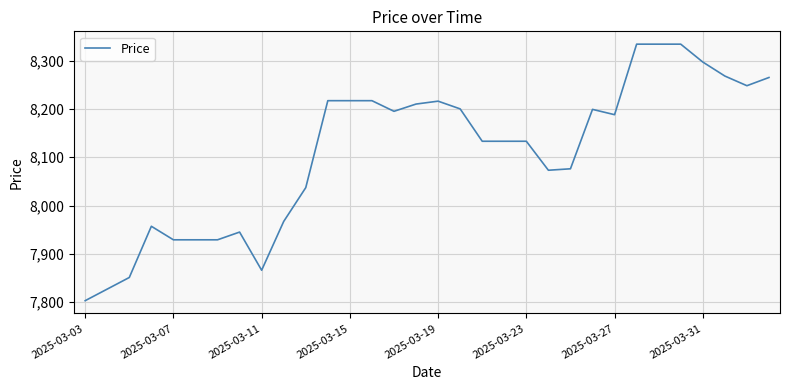

What is the maximum value shown in the chart?

8334